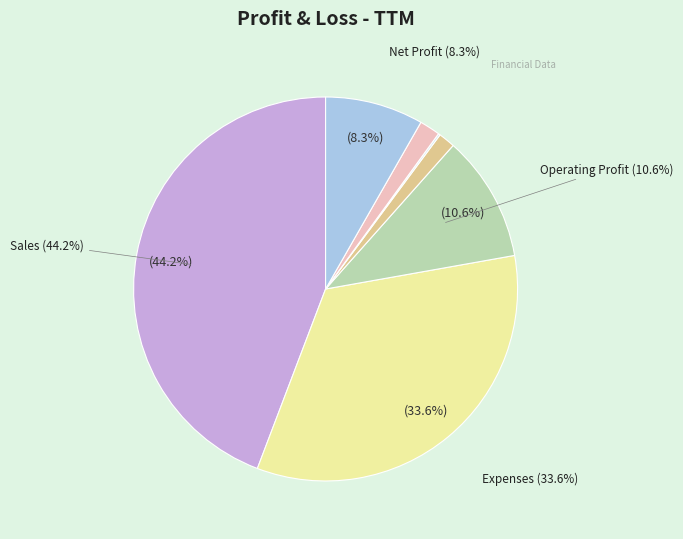

Is there a majority slice in this chart?

No